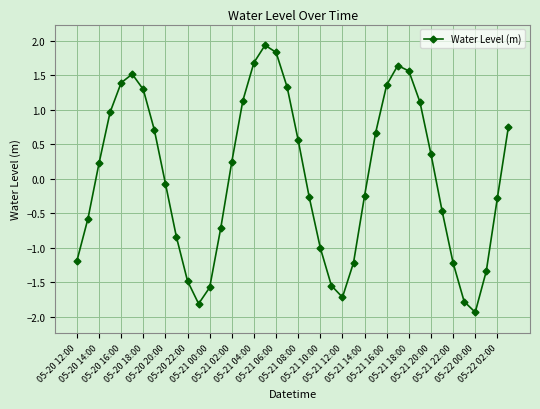

True or false: there are more than 0 points higher than both neighbors.

True